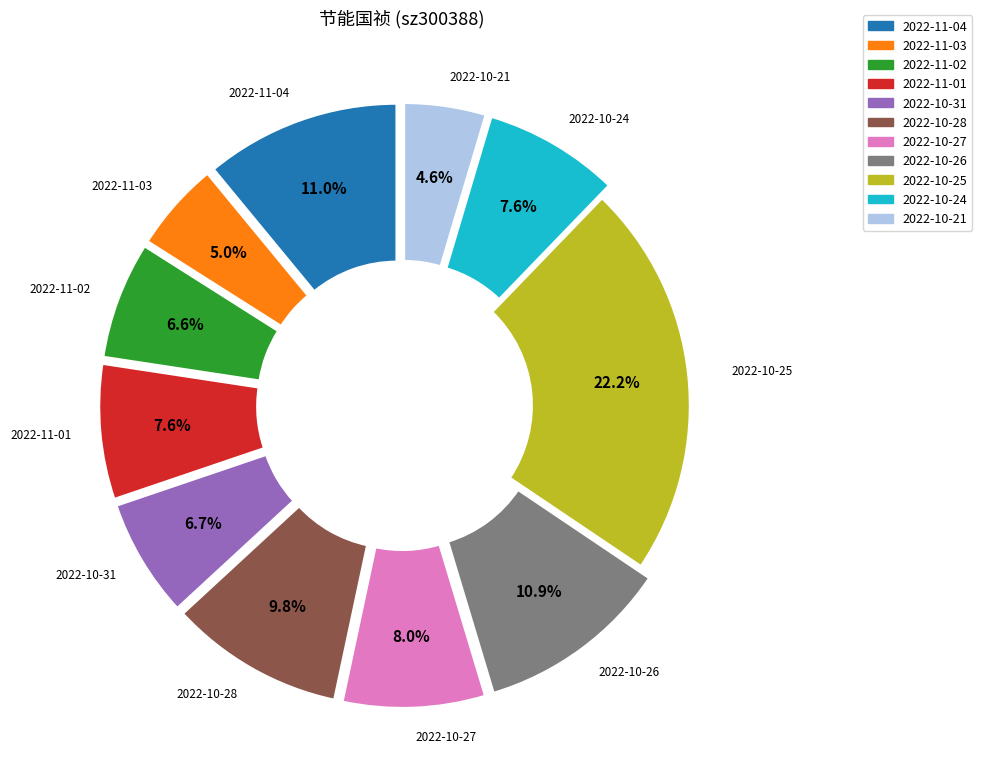

What percentage do 2022-10-28 and 2022-11-04 together represent?

20.8%